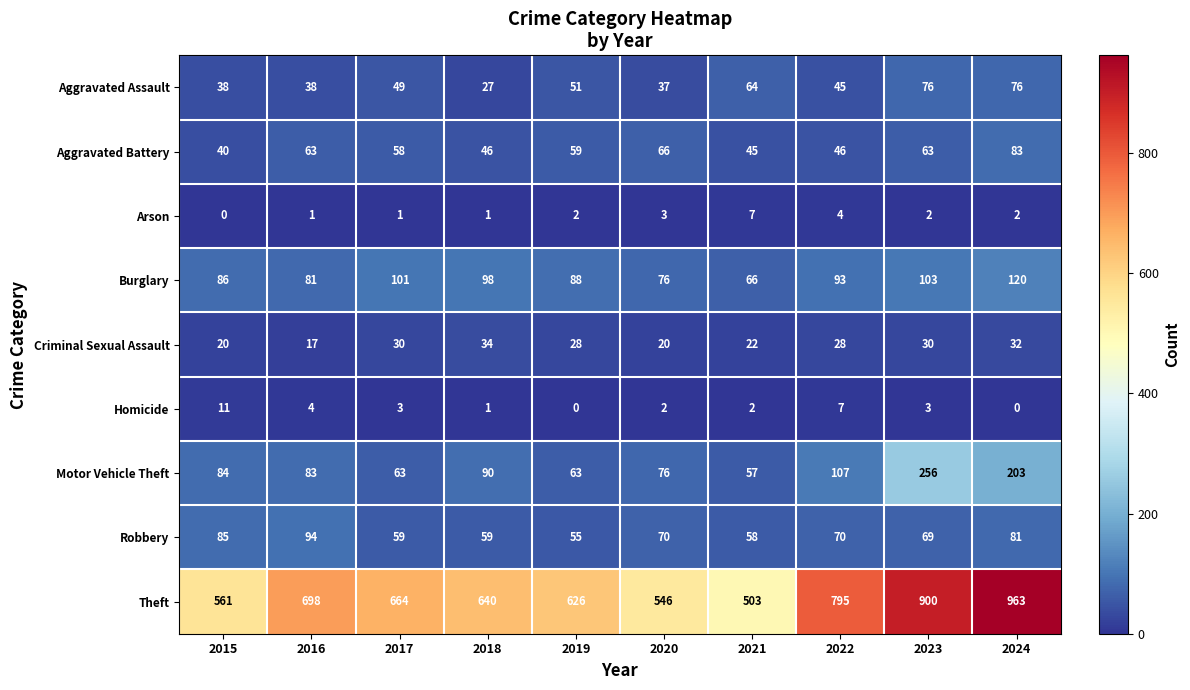

What is the difference between the maximum and minimum values in the Homicide series?

11